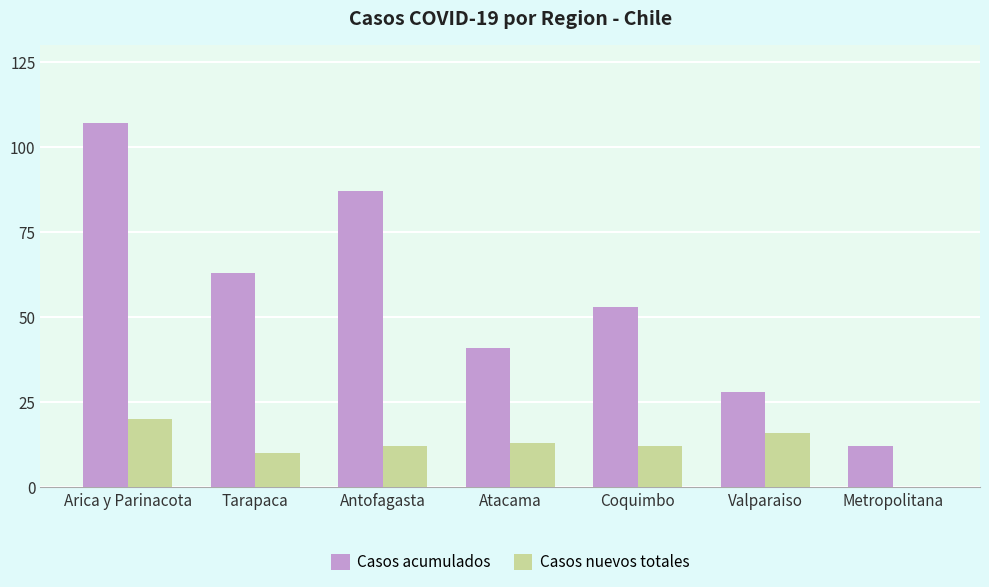

Where does the Casos acumulados series first go above 53?

Arica y Parinacota